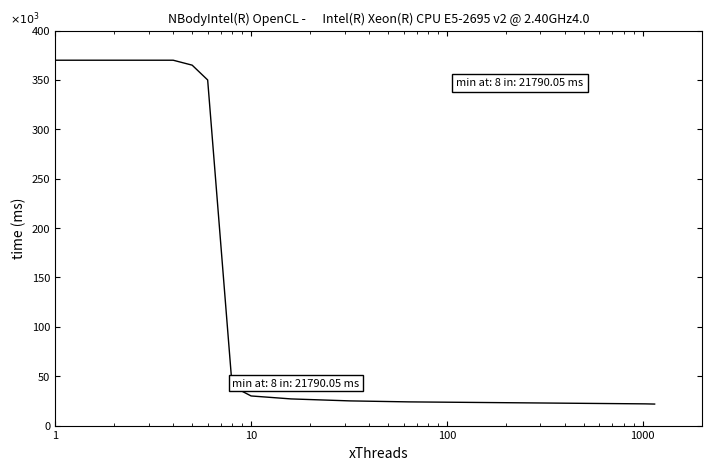

Does the chart have visible grid lines?

No